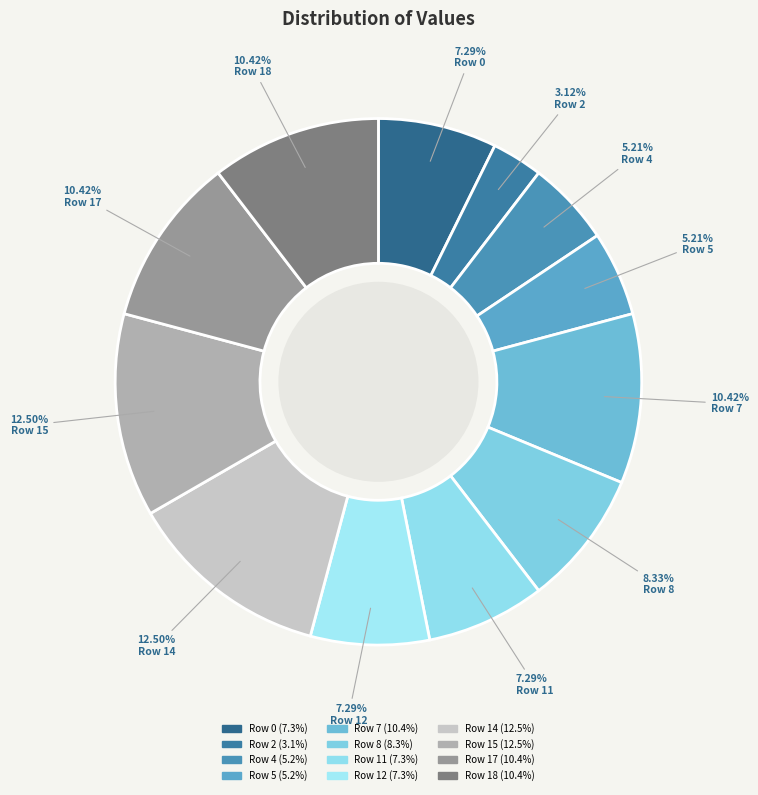

Is Row 17 the majority of the pie?

No